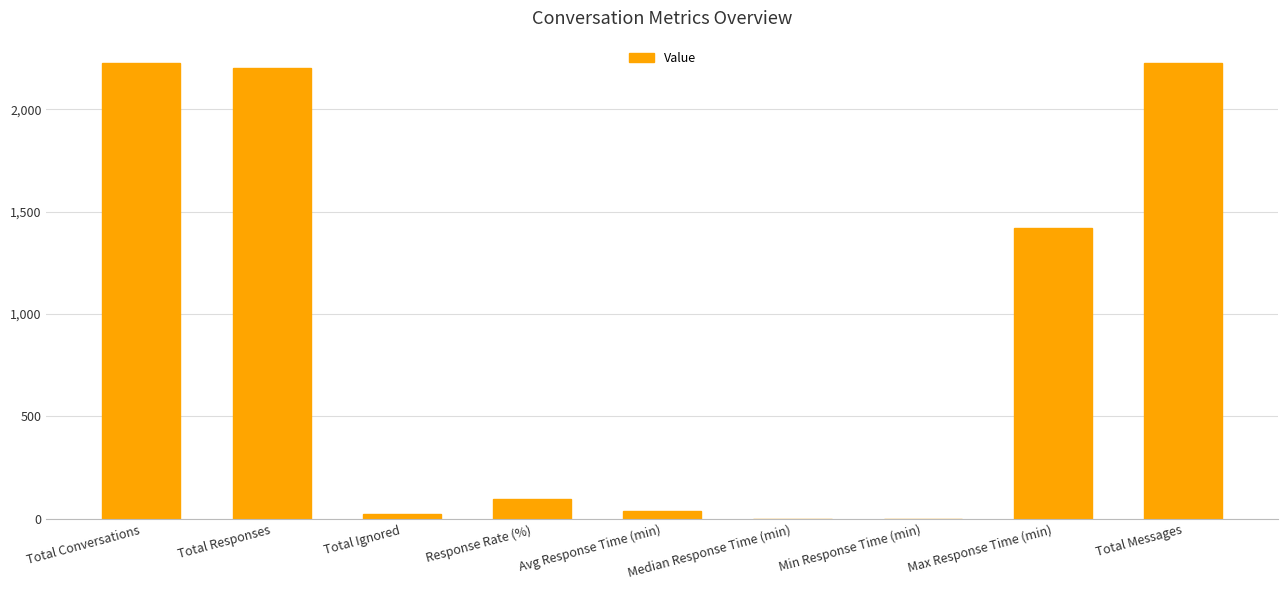

Read the value at Total Ignored.

22.0